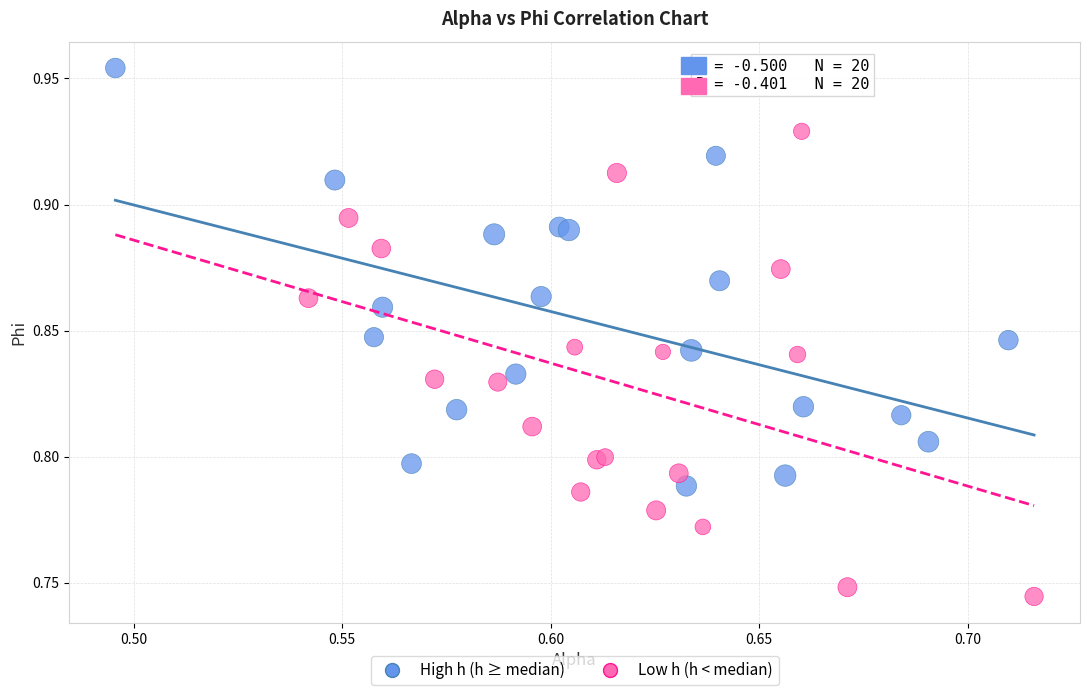

What are all the series names shown in the legend?

High h (h ≥ median), Low h (h < median)